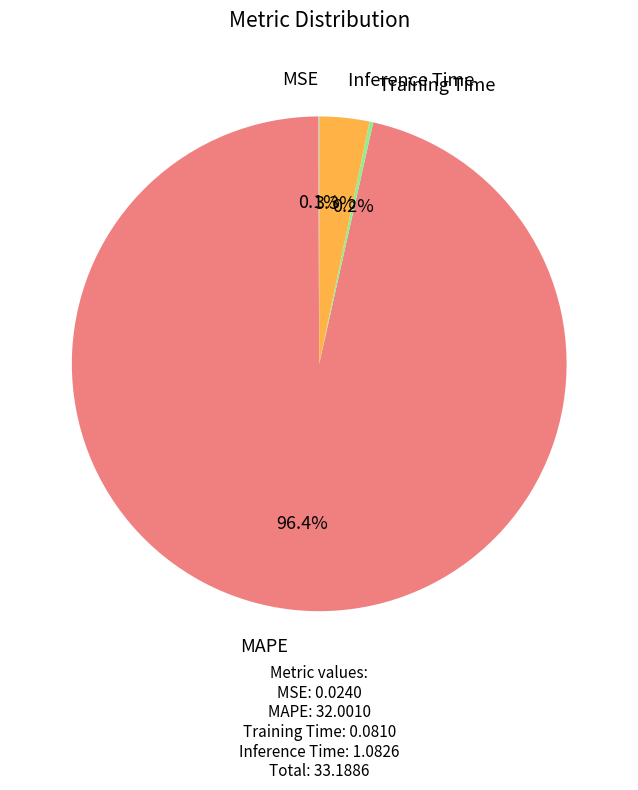

Does any single category account for the majority?

Yes